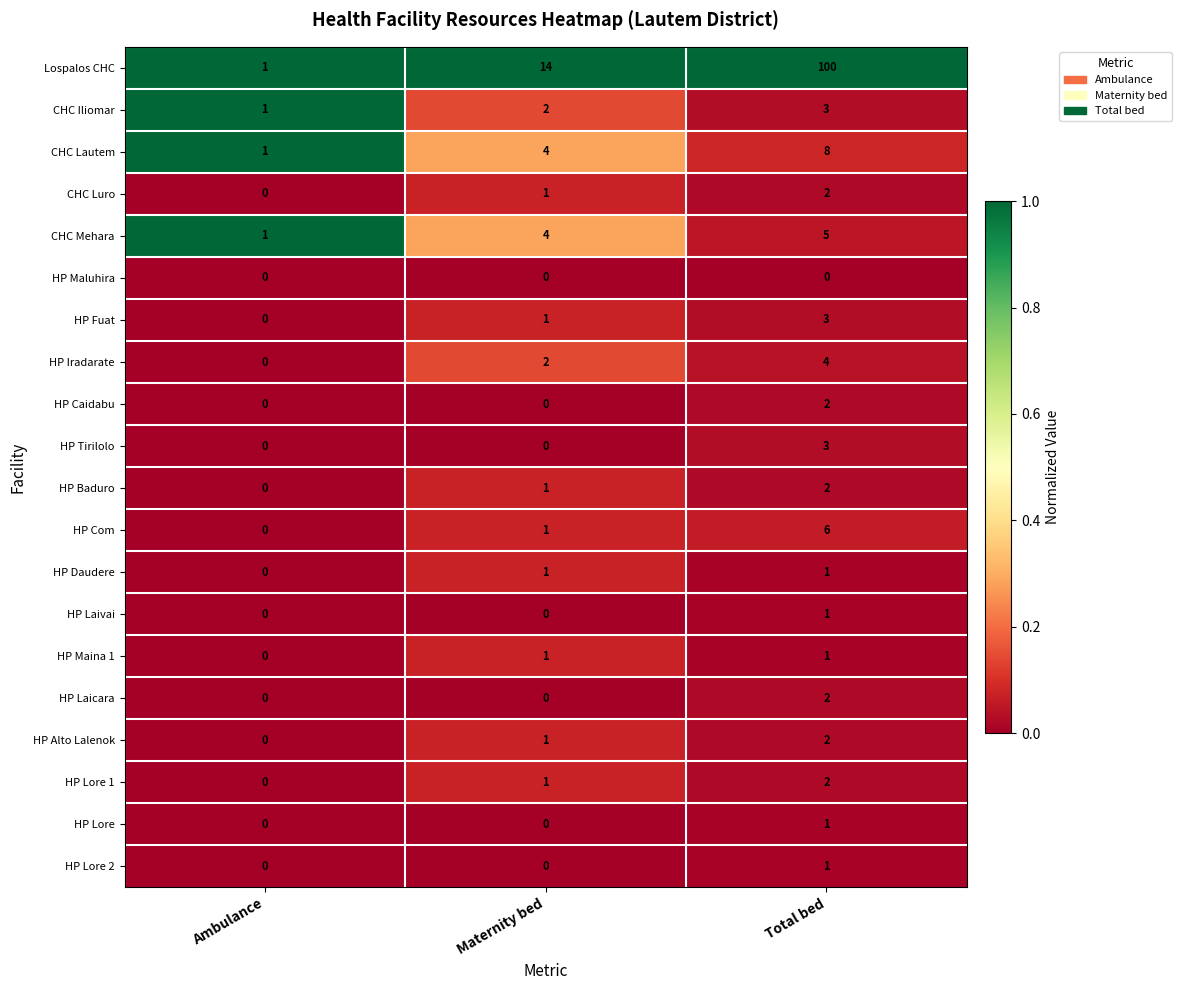

How many categories are shown in the chart?

3